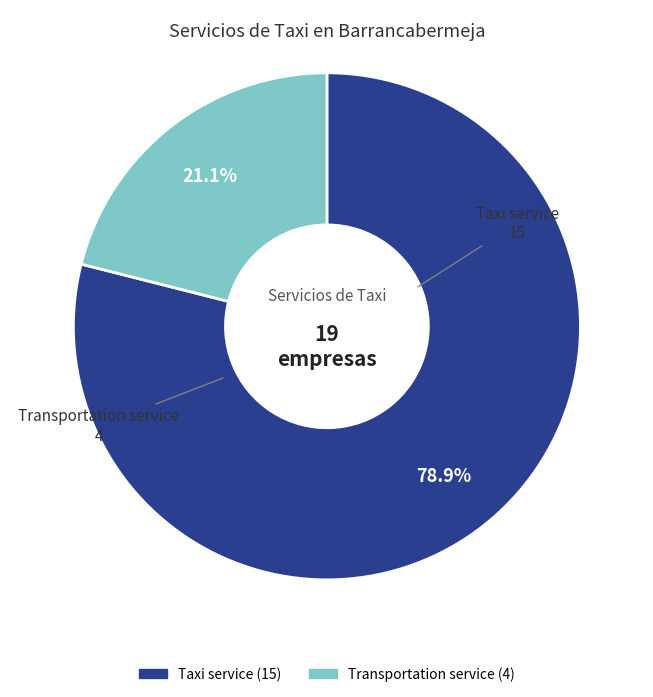

Is it true that Transportation service is 21% of the pie?

True